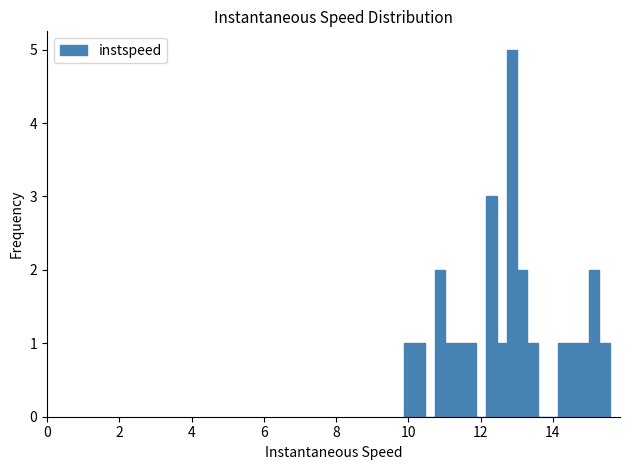

Around what value on the x-axis is the tallest bar? Give the approximate position of its centre, as read against the axis.

12.8